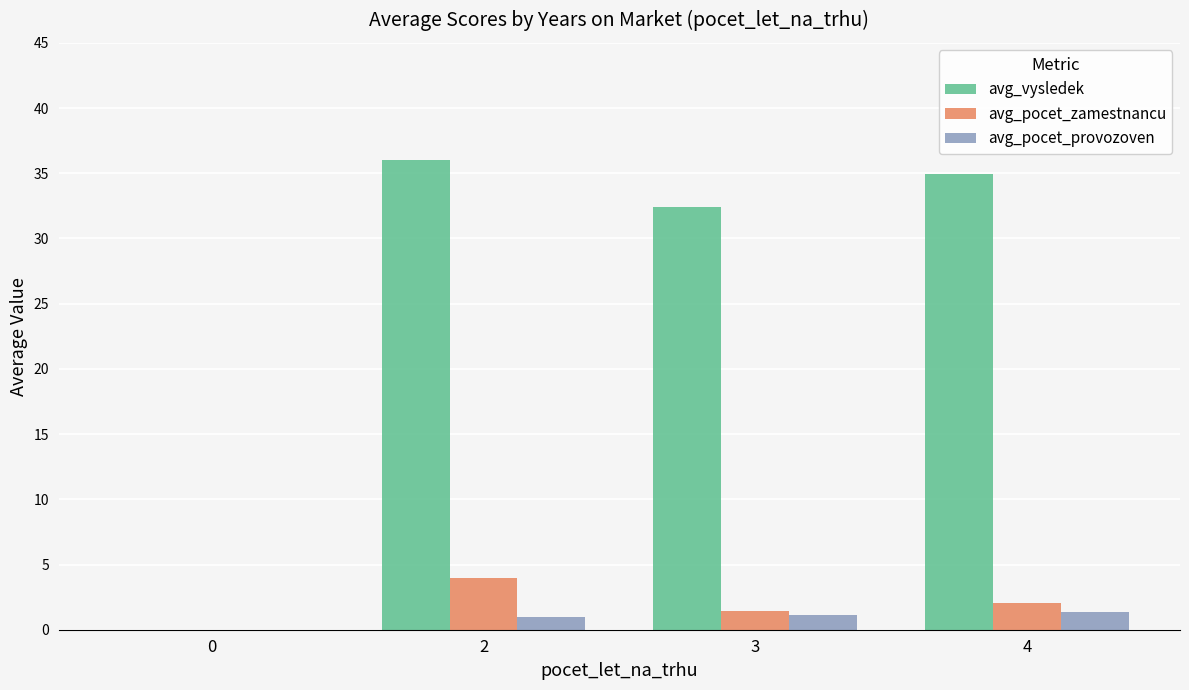

What is the sum of all avg_pocet_zamestnancu values?

7.5